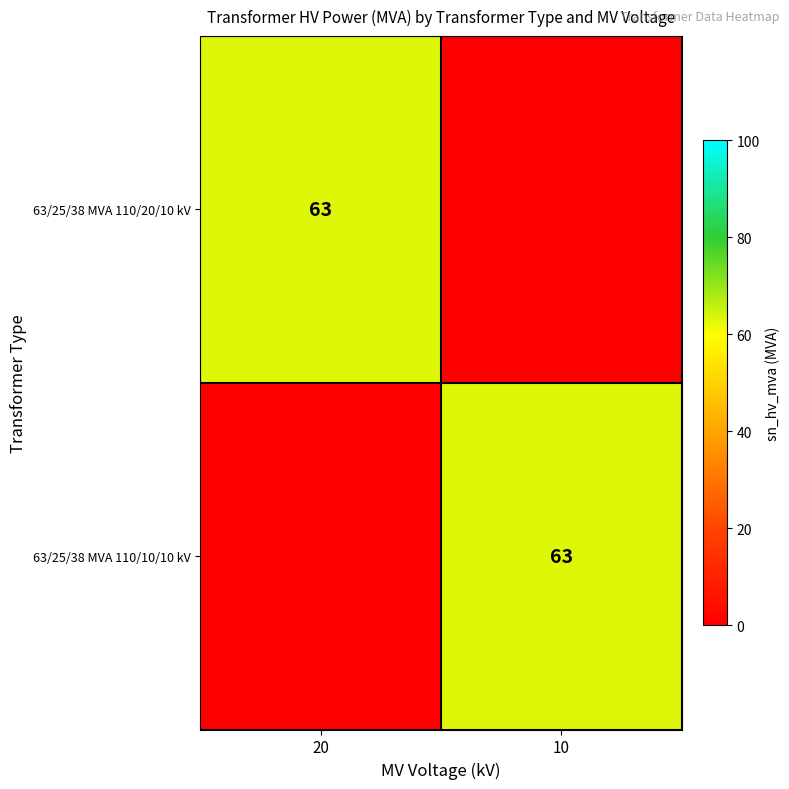

The 63/25/38 MVA 110/10/10 kV series shows 63 at 10. True or false?

True